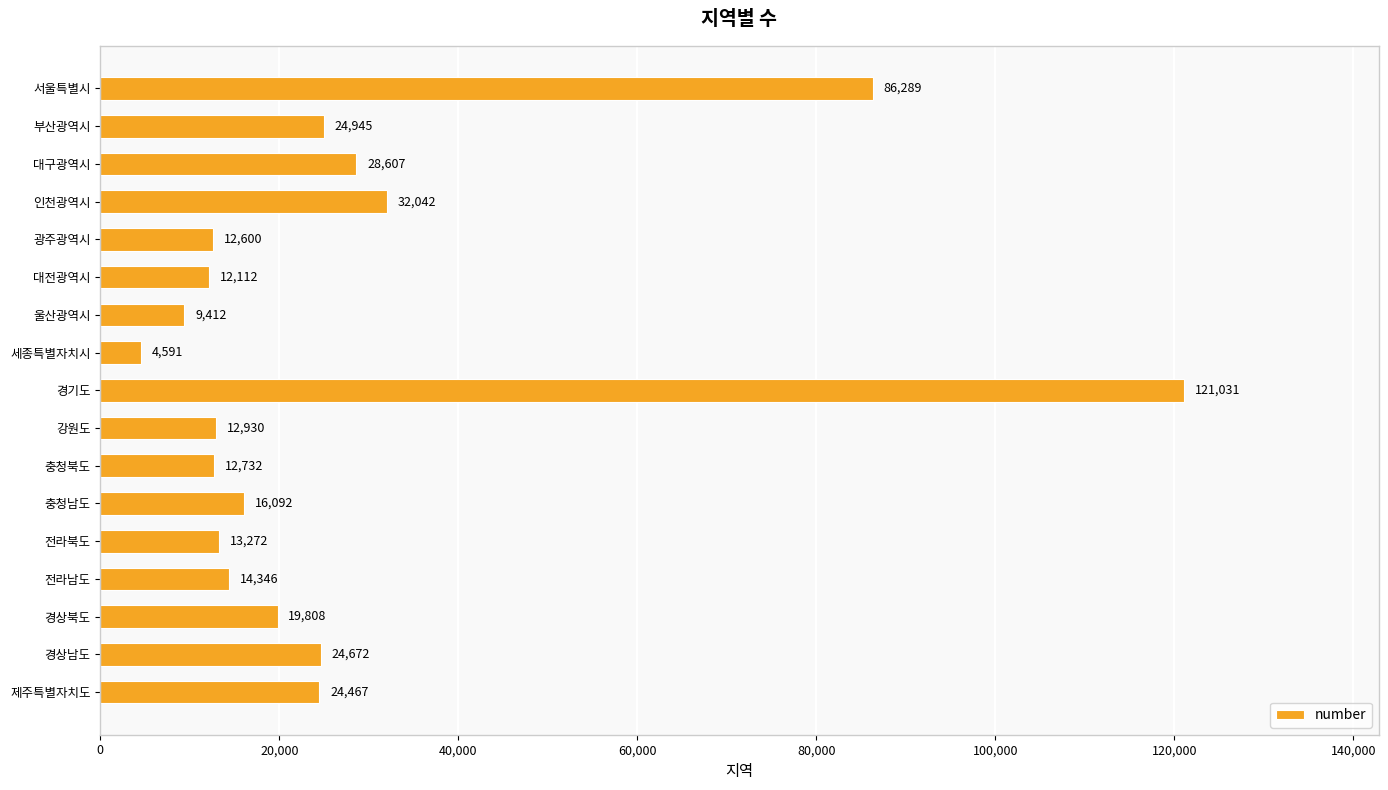

How many values are below 16092?

8